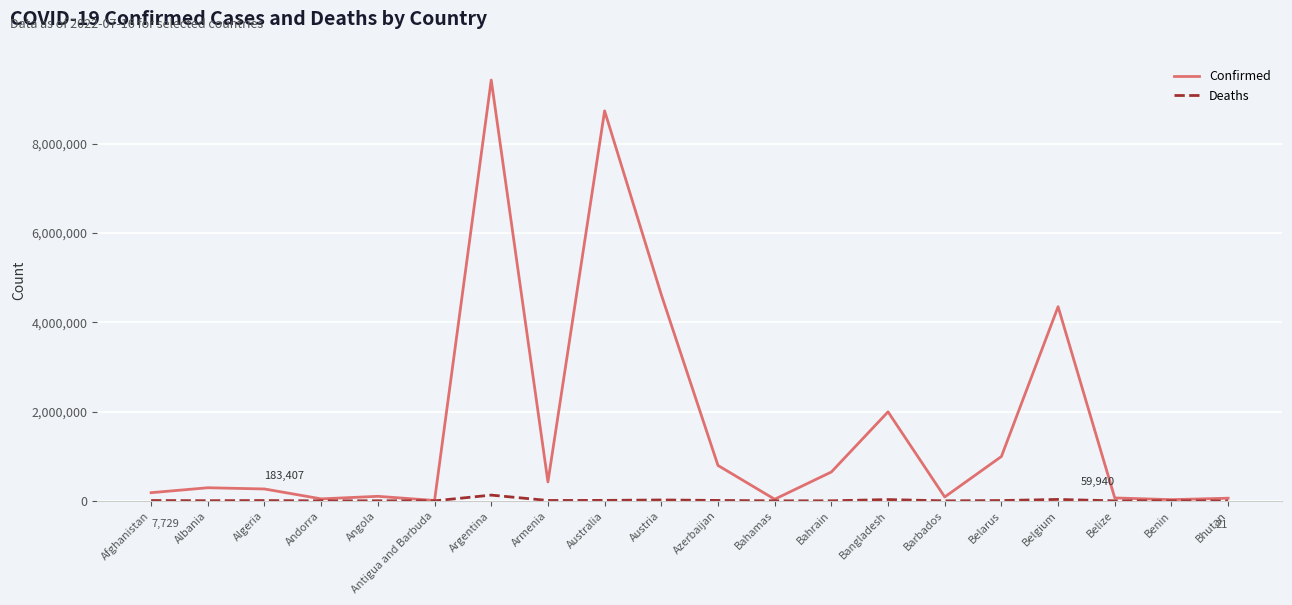

What is the difference between the second highest and minimum values in the Deaths series?

32030